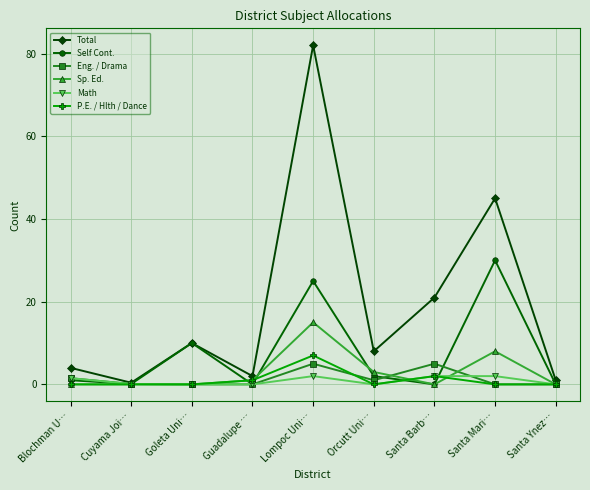

Which series has the widest spread of values?

Total